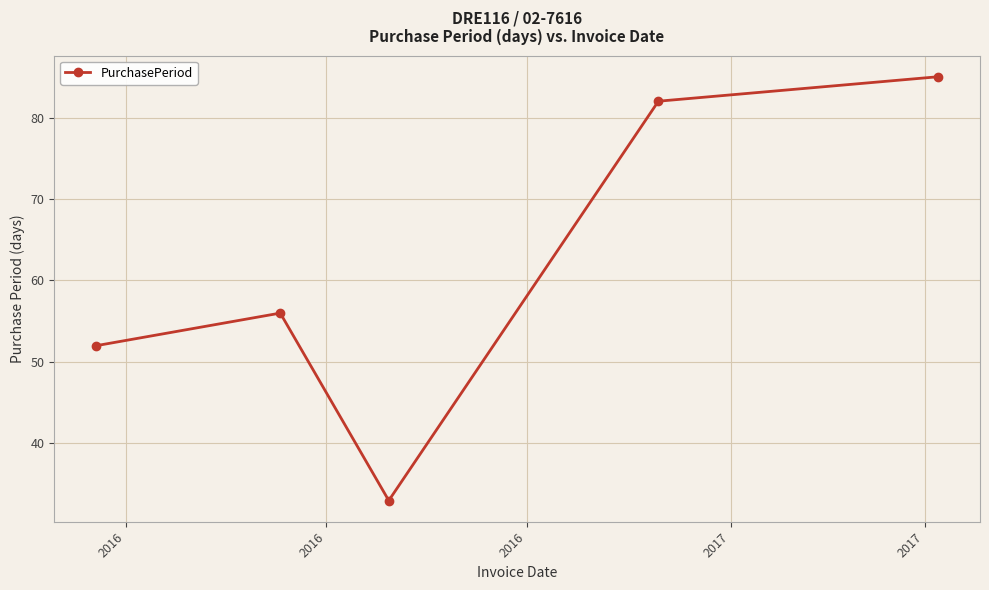

What is the sum of all values?

308